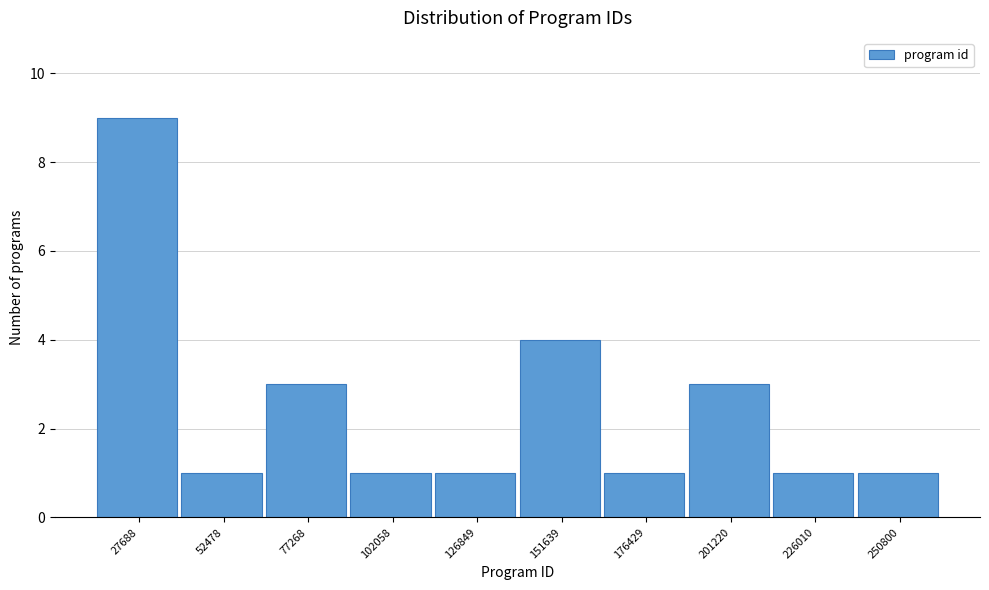

Reading right to left, list all the values displayed in this chart.

250800=1	226010=1	201220=3	176429=1	151639=4	126849=1	102058=1	77268=3	52478=1	27688=9